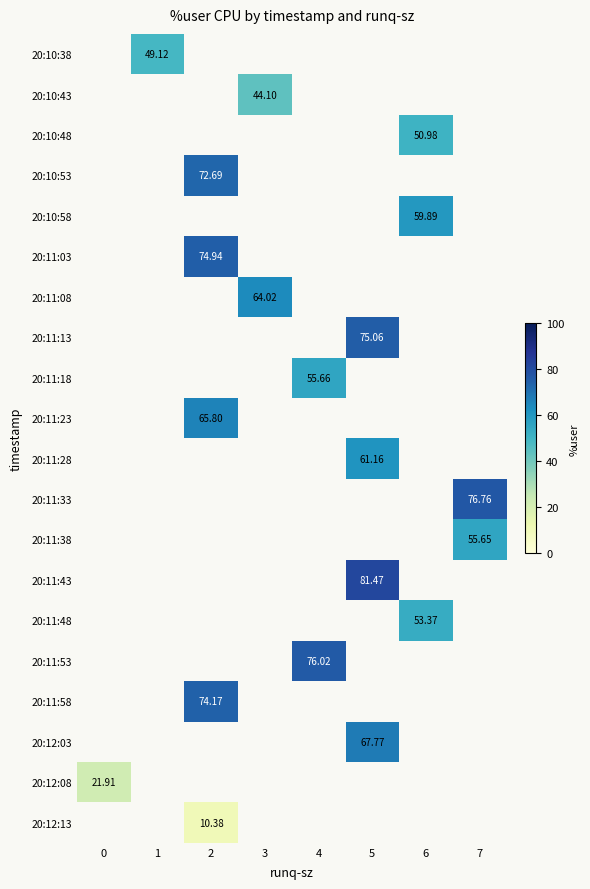

Count the number of data series in this chart.

20